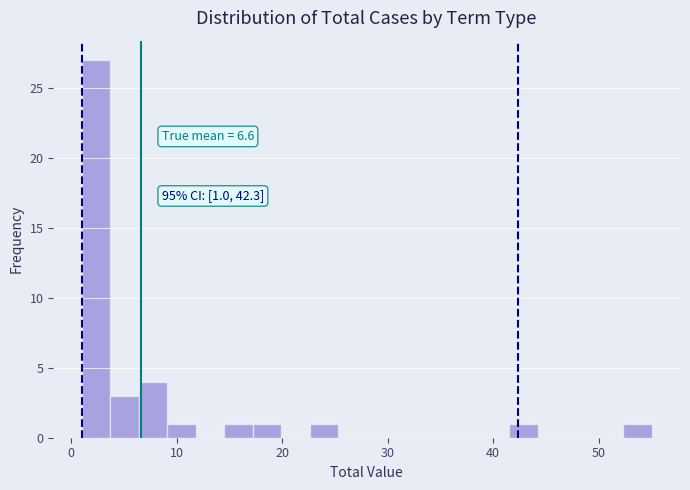

Read against the x-axis, roughly where is the centre of the tallest bar?

2